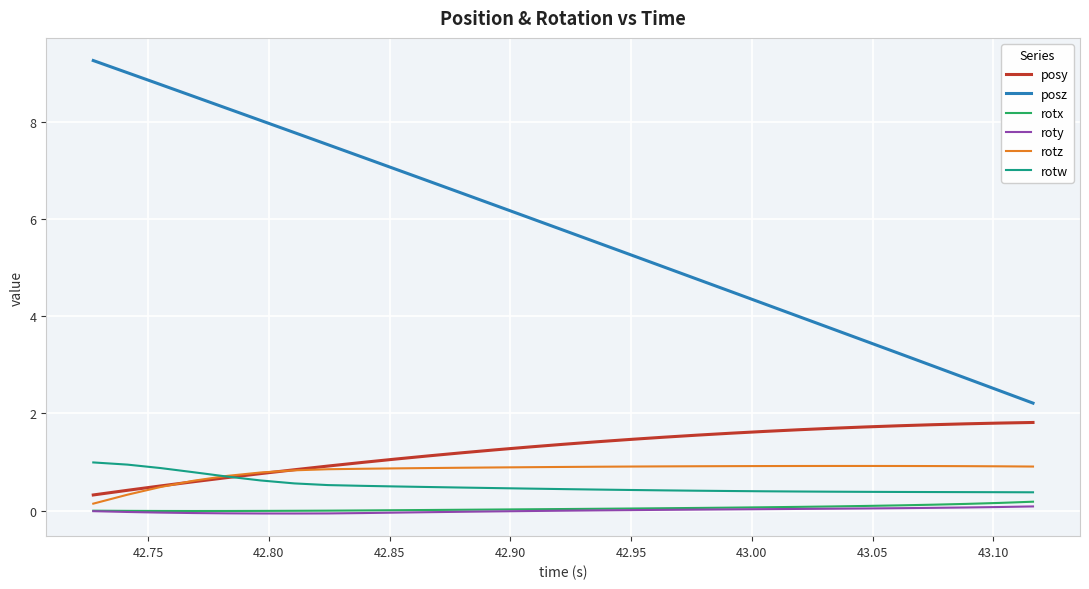

Which series has the widest spread of values?

posz